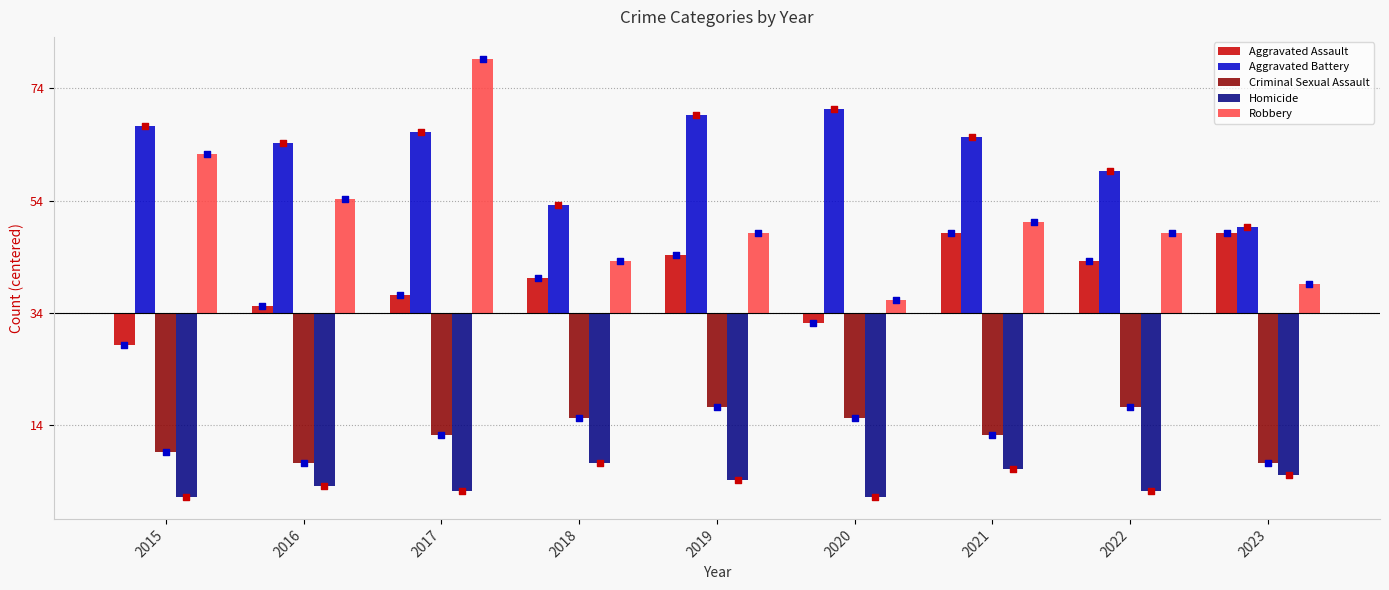

At how many categories does at least one series exceed -1?

9